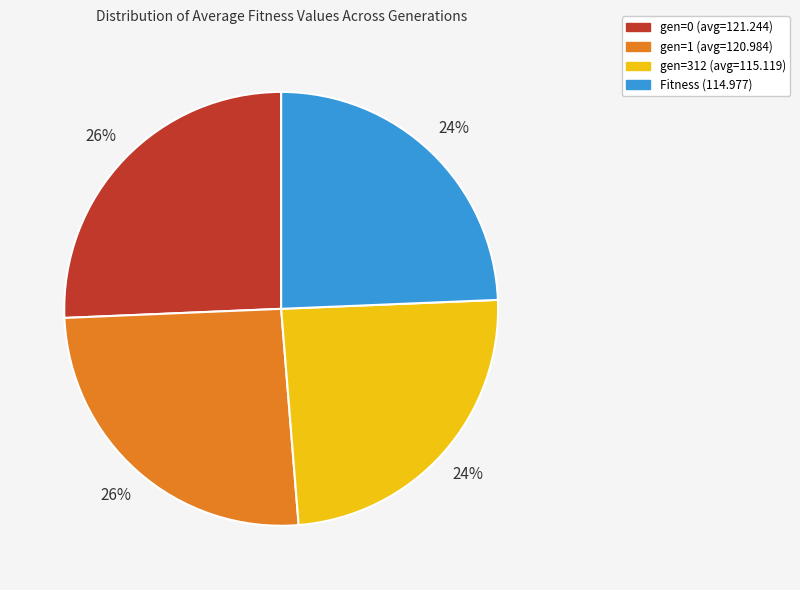

What is the ratio of the value at gen=1 (avg=120.984) to the value at Fitness (114.977)?

1.1